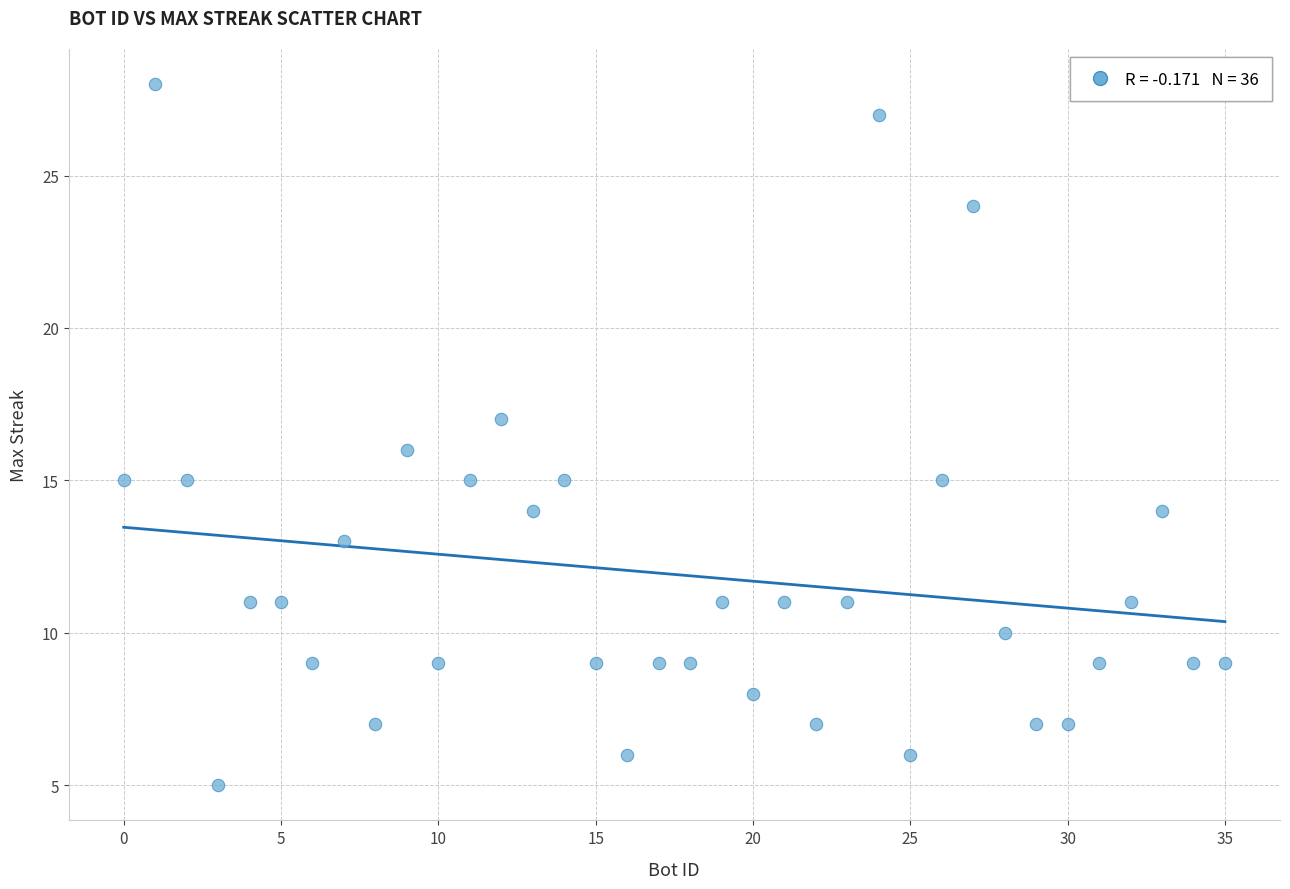

What is the range of X values (max minus min)?

35